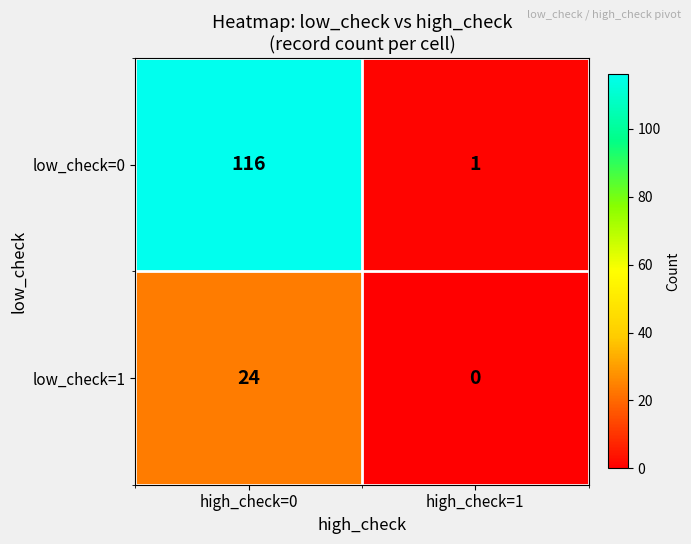

What is the approximate value of low_check=1 at high_check=0?

24